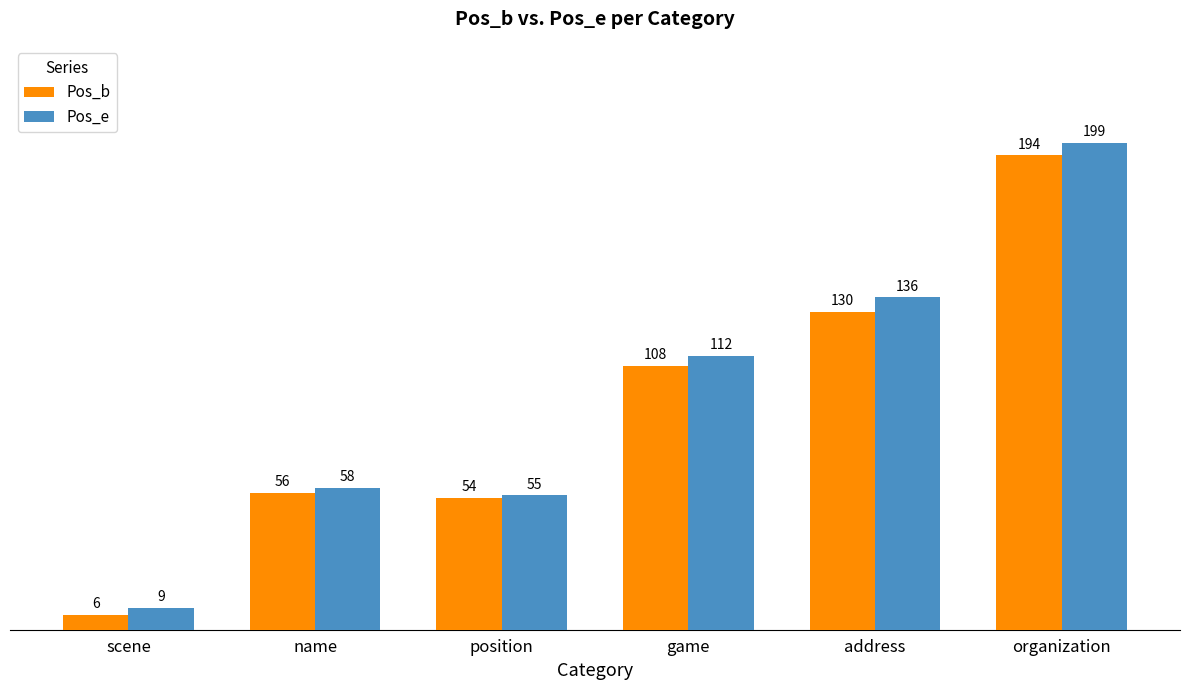

At which category does the chart reach its peak across all series?

organization